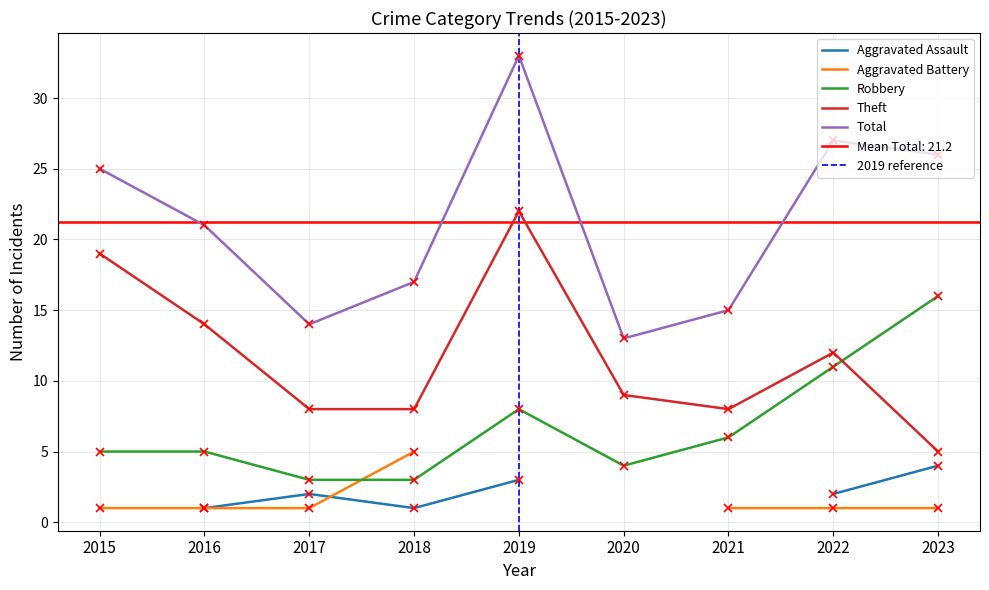

Between 2023 and 2019, which is larger?

2023